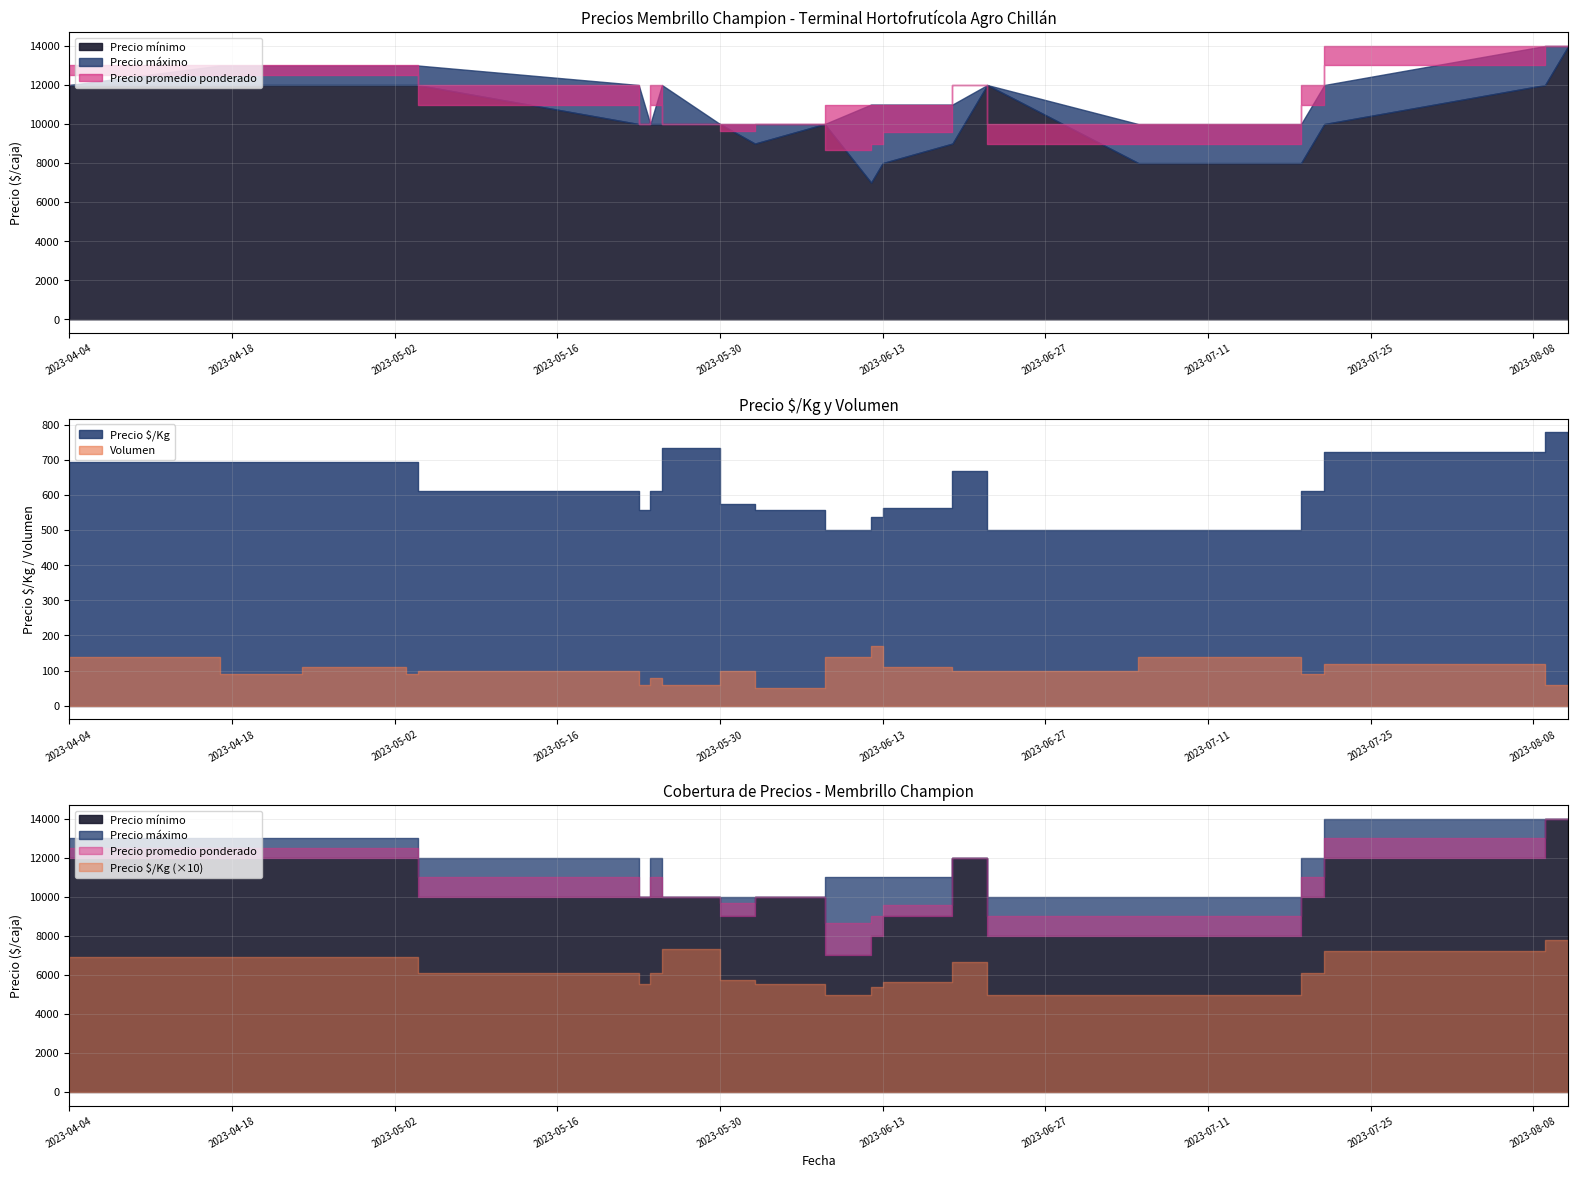

Rank the series at 2023-07-05 from lowest to highest value.

Volumen, Precio $/Kg, Precio mínimo, Precio promedio ponderado, Precio máximo